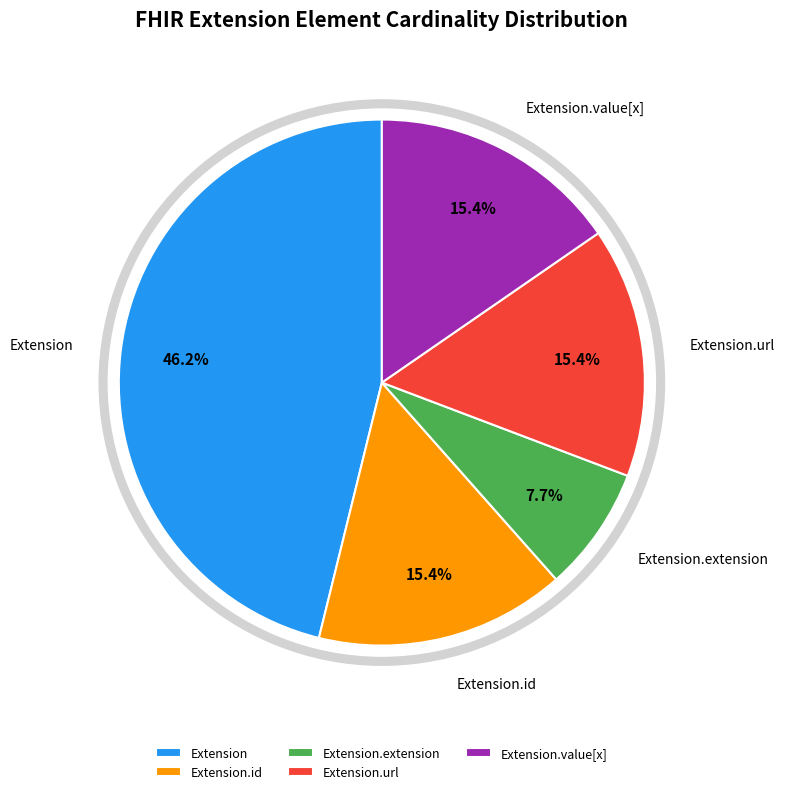

Combined, do Extension.id and Extension.extension account for over 50%?

No